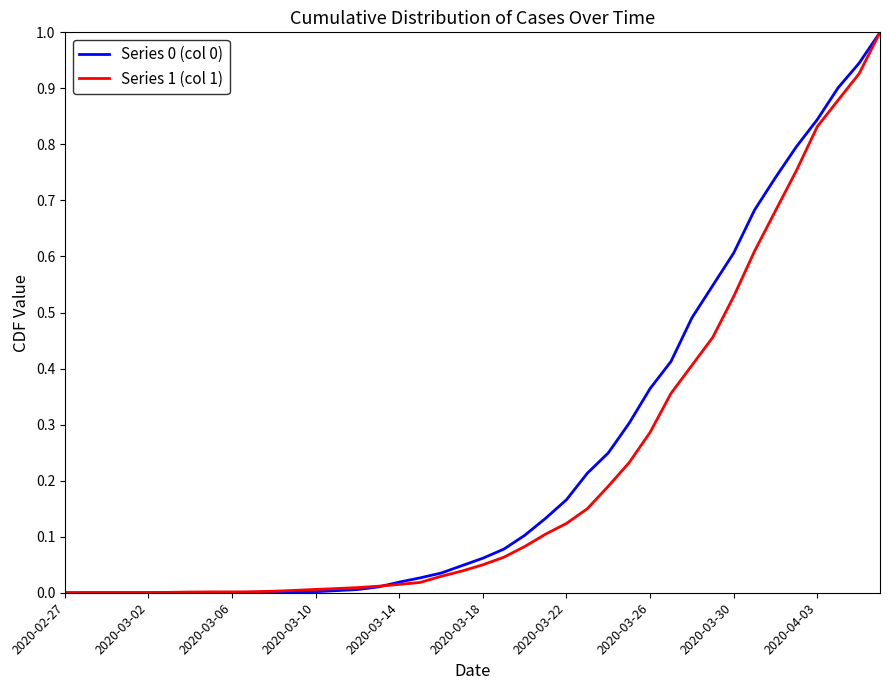

What is the greatest value displayed?

1.0